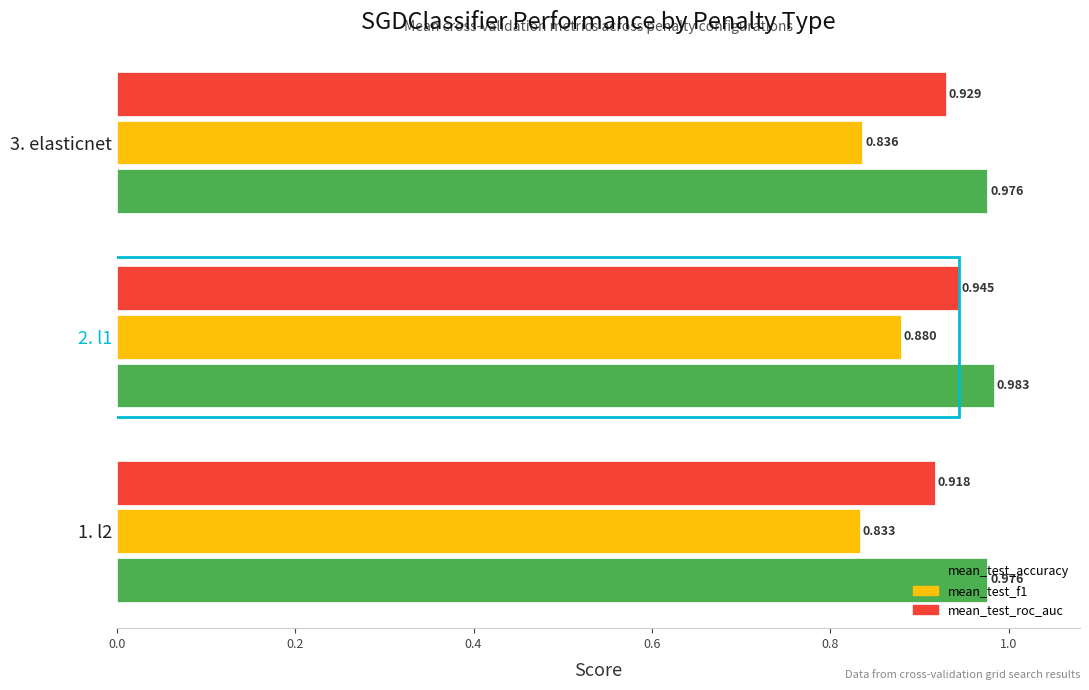

Is the value of mean_test_accuracy at 1. l2 greater than the value of mean_test_roc_auc at 1. l2?

Yes